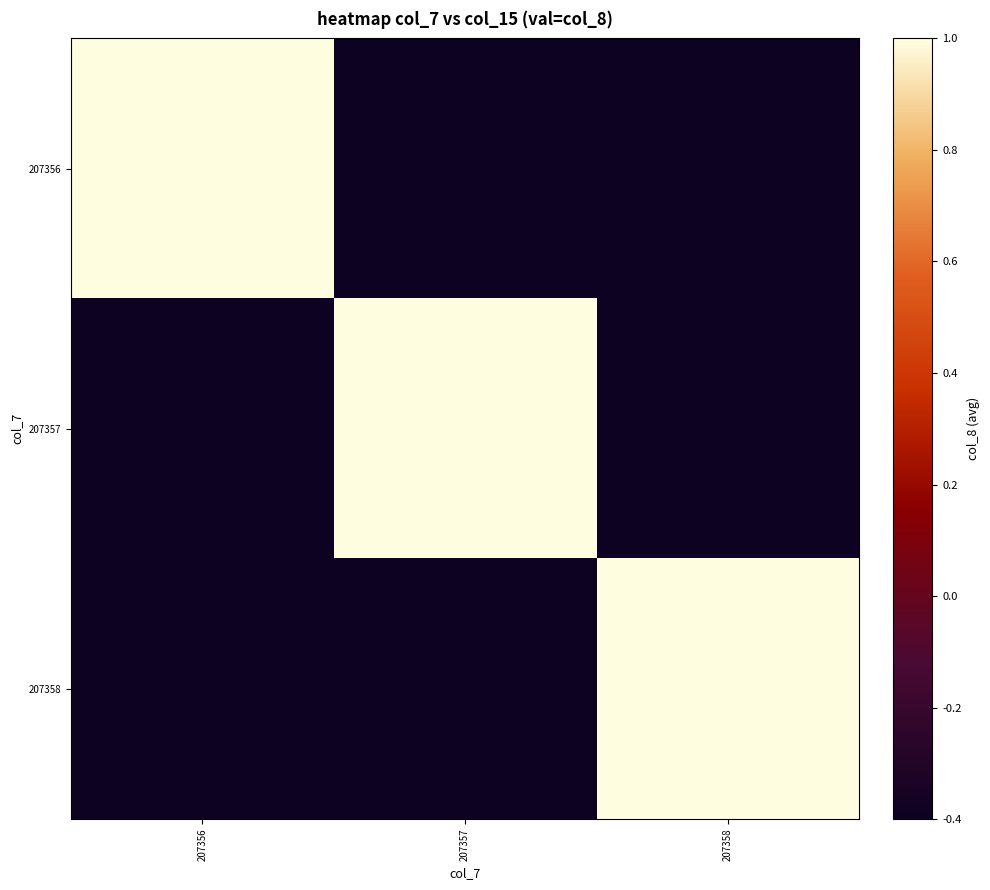

What is the smallest value displayed?

-0.4